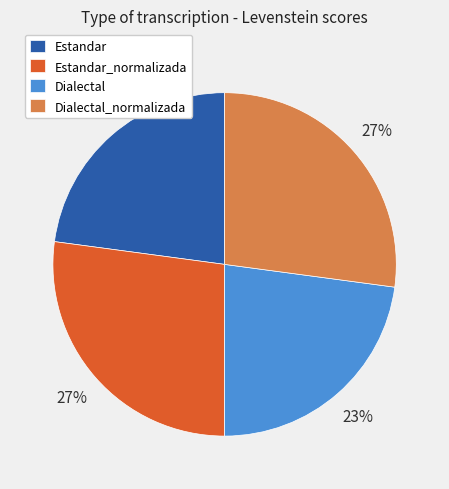

Do Dialectal and Estandar together represent more than half of the pie?

No